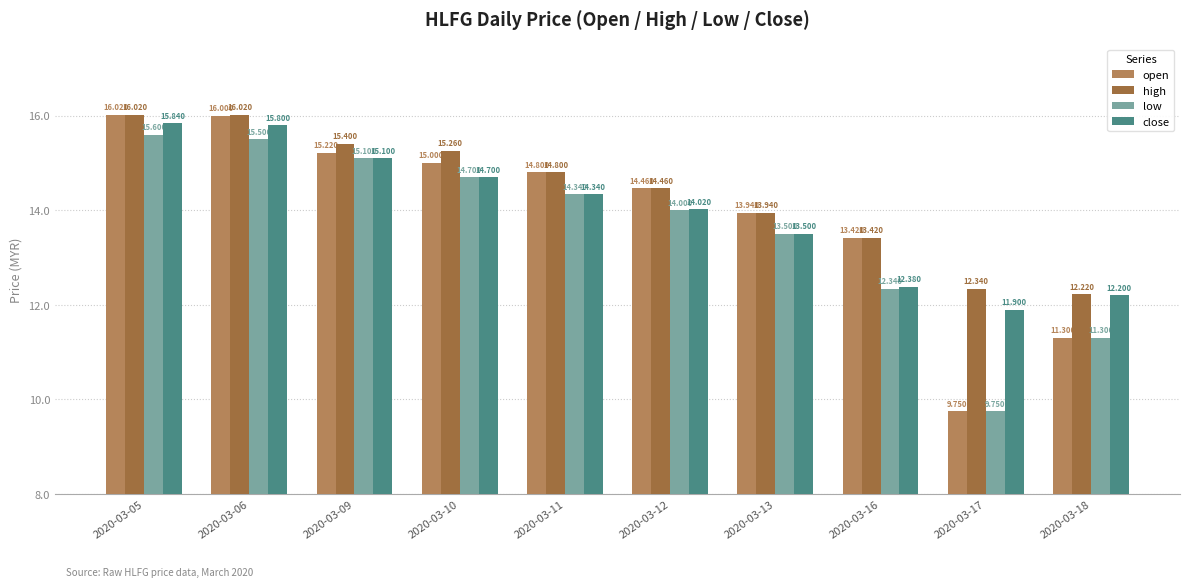

Rank the series at 2020-03-16 from lowest to highest value.

low, close, open, high